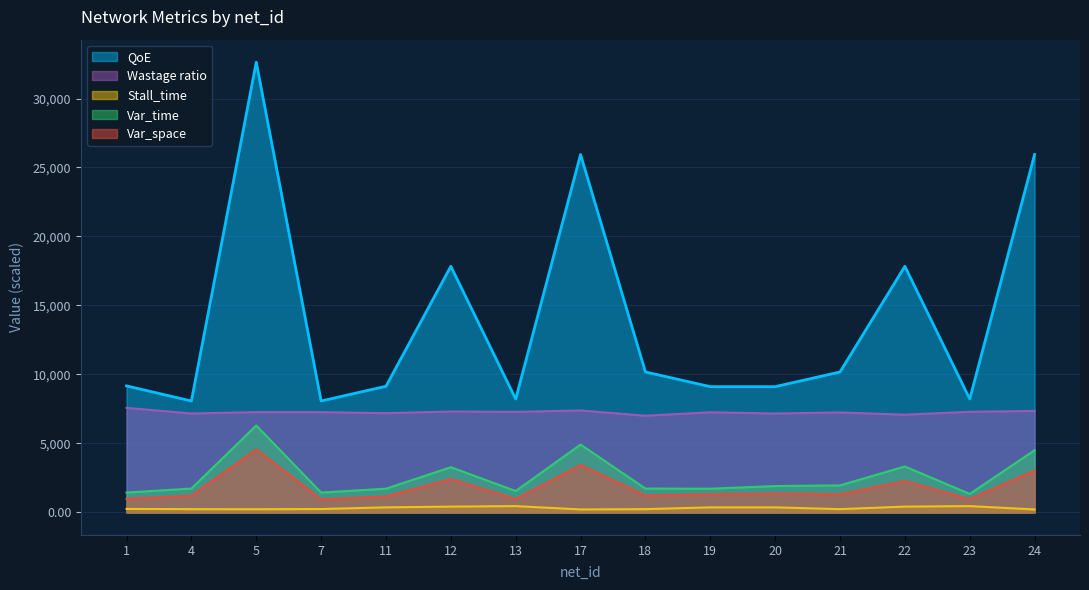

True or false: Stall_time and Var_space cross at least once.

False